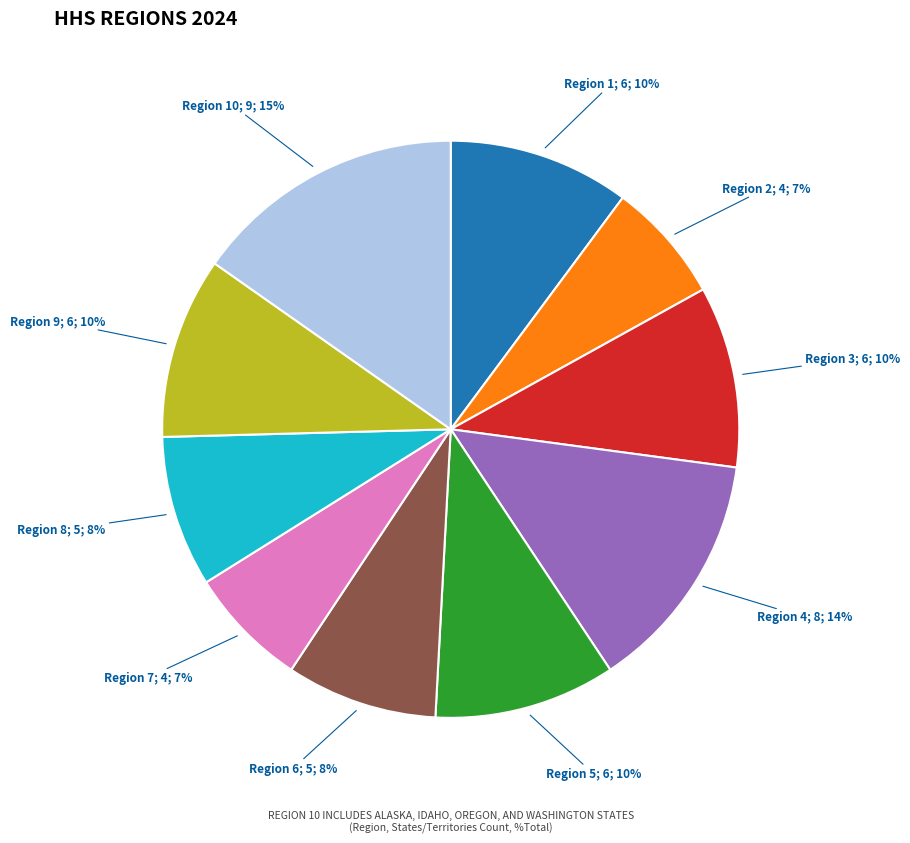

Is there any slice that represents more than half of the pie?

No